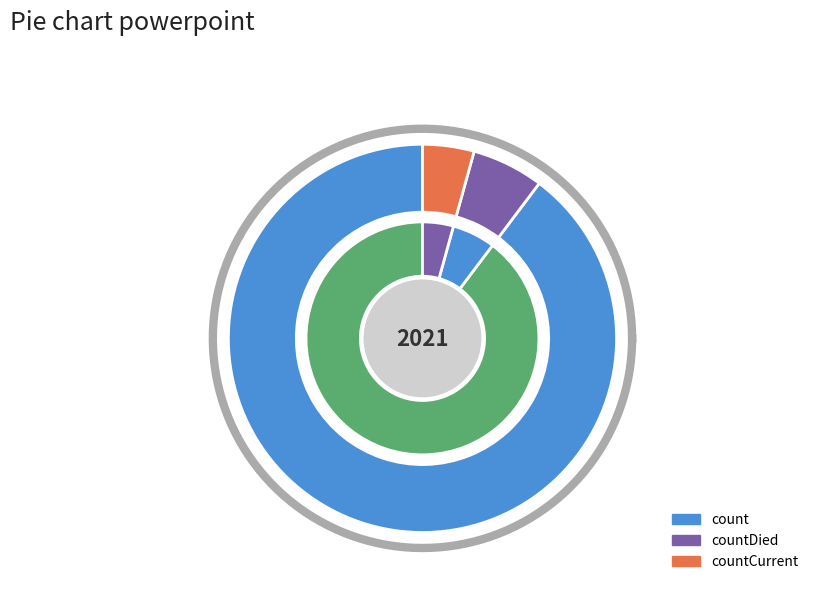

Which category has the smallest portion of the pie?

countCurrent